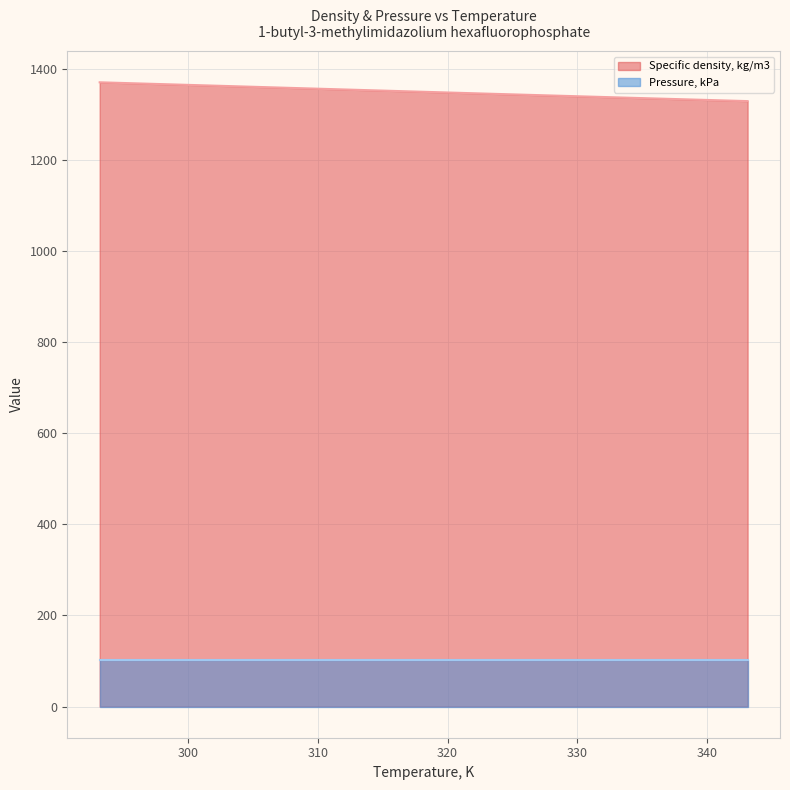

What is the maximum value for Specific density, kg/m3?

1370.7